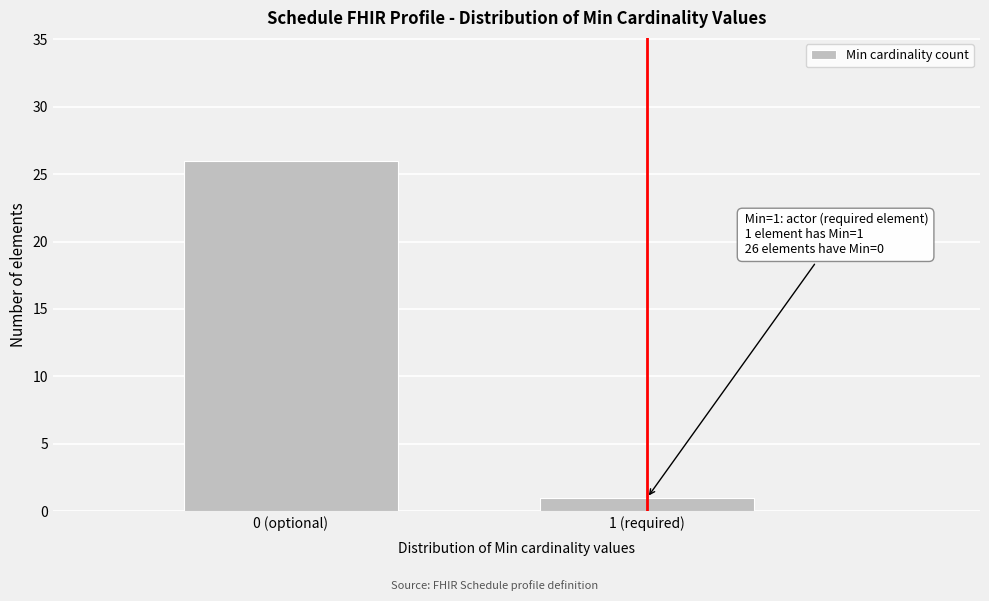

Reading right to left, transcribe all the data shown in this chart.

1 (required)=1	0 (optional)=26